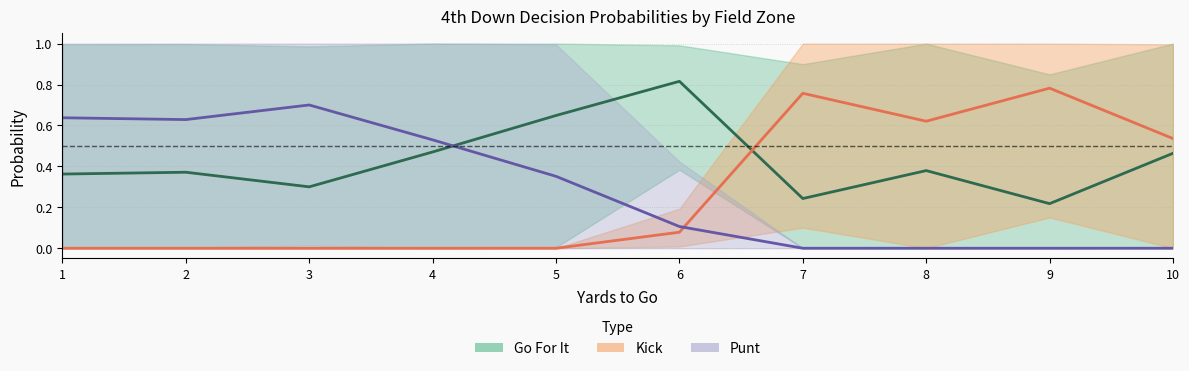

At how many categories does at least one series exceed 0?

10